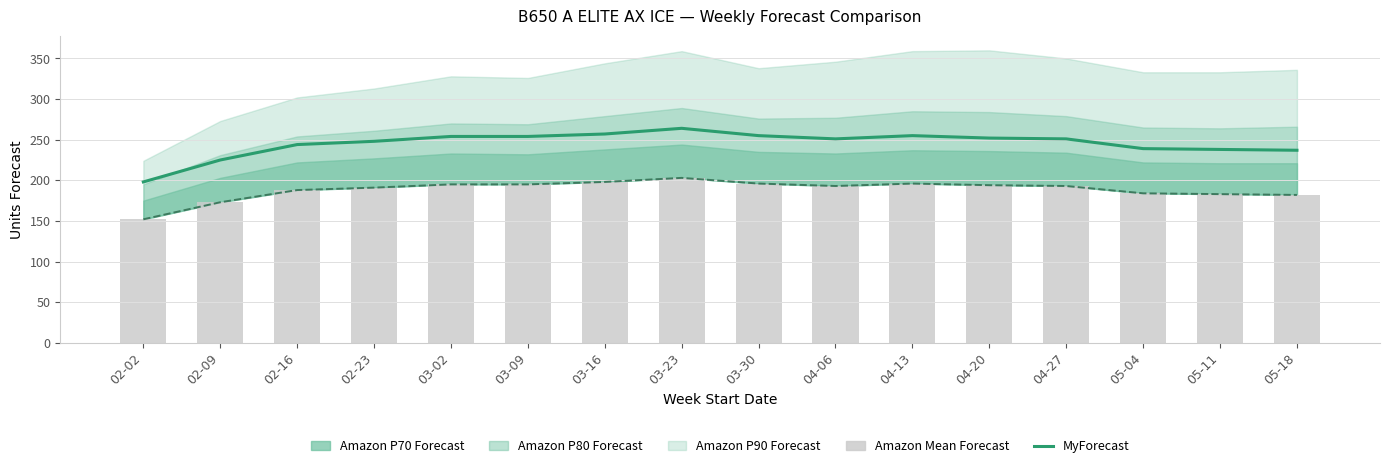

Which category has the lowest value in the Amazon Mean Forecast series?

02-02